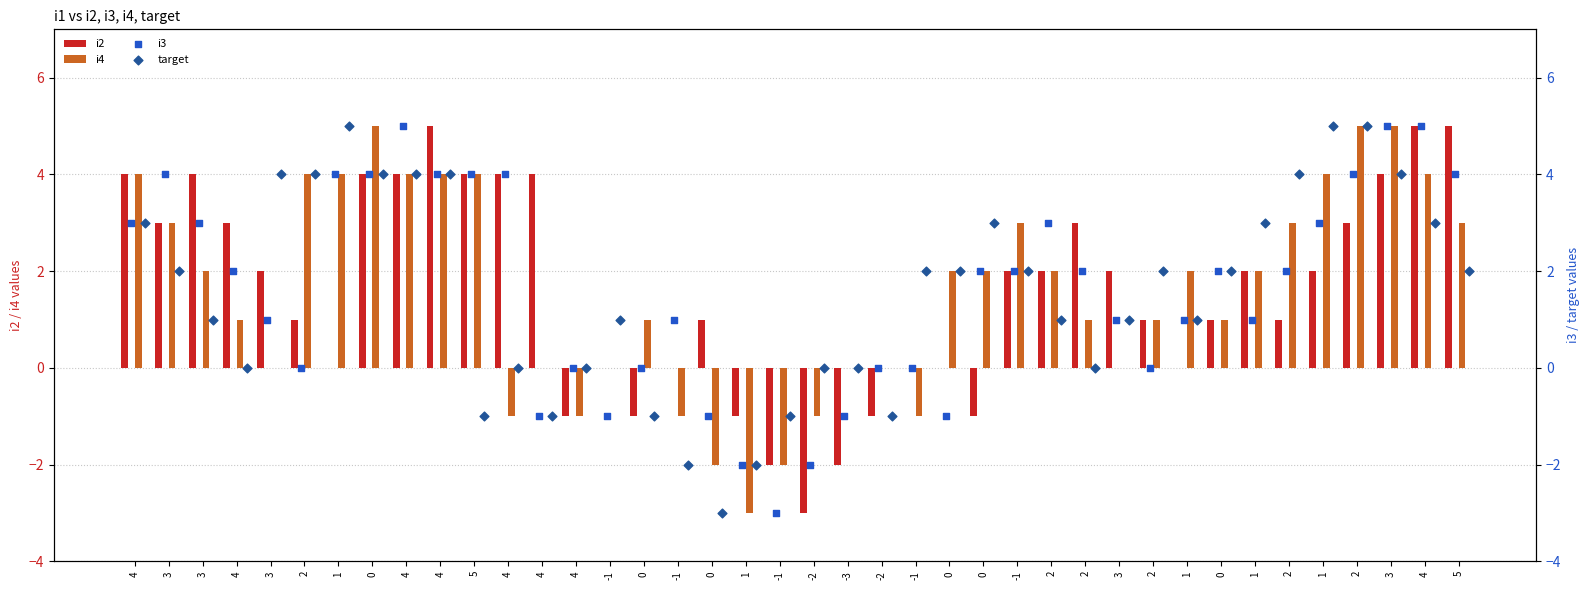

Which series reaches the maximum Y coordinate?

i2